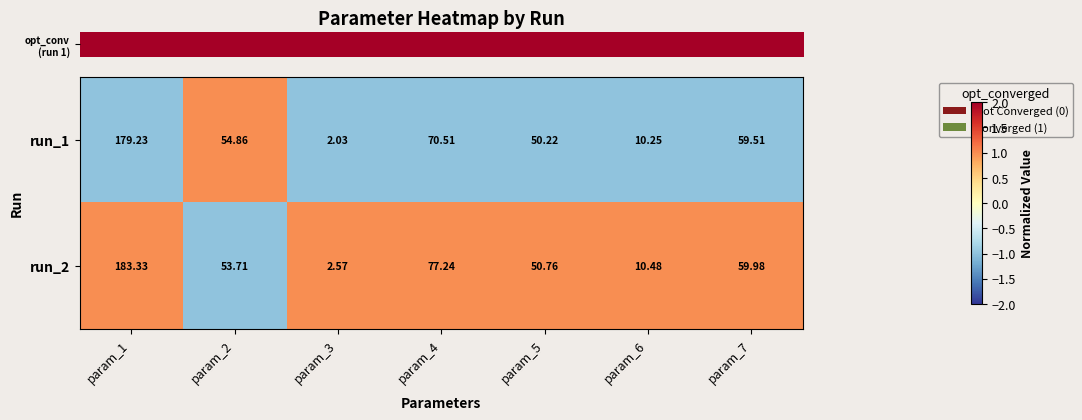

Is the value of run_2 at param_1 greater than the value of run_1 at param_3?

Yes